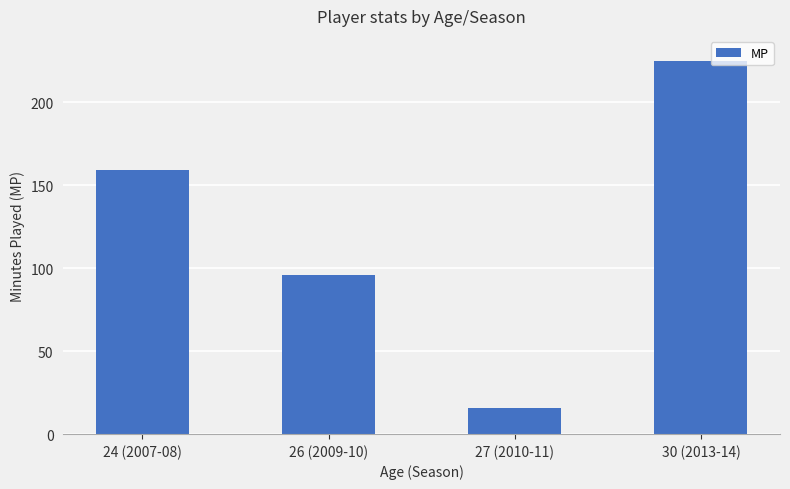

What is the sum of all values?

496